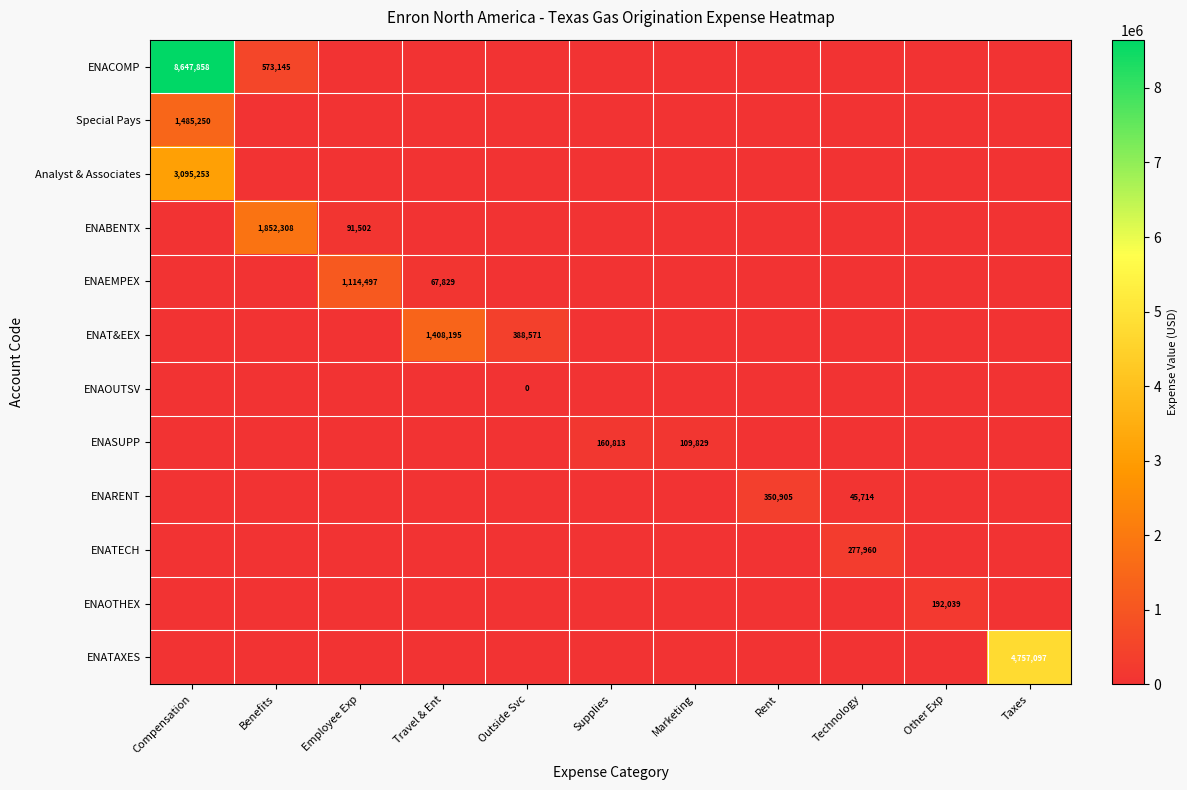

Count the number of categories in the chart.

11